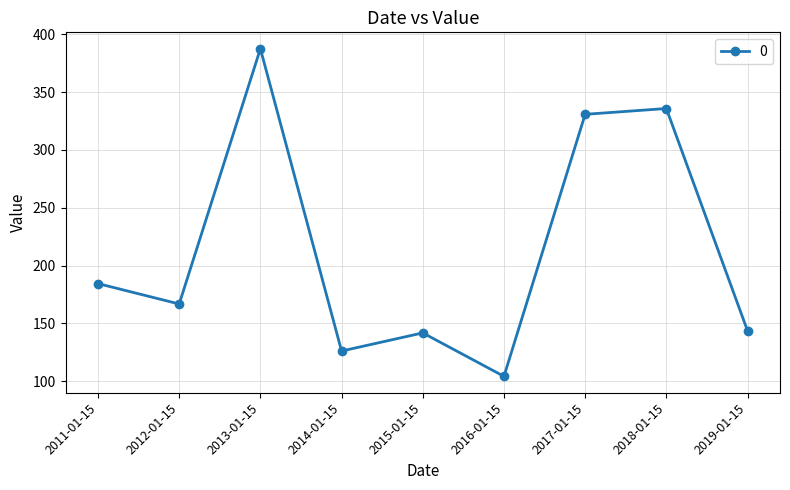

What is the sum of all values?

1920.8